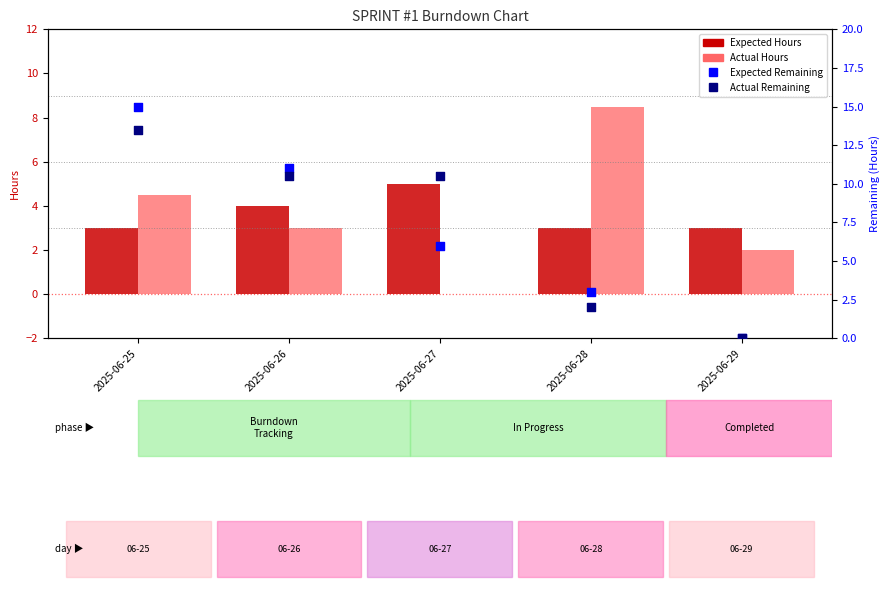

Which series reaches the maximum Y coordinate?

Expected Remaining